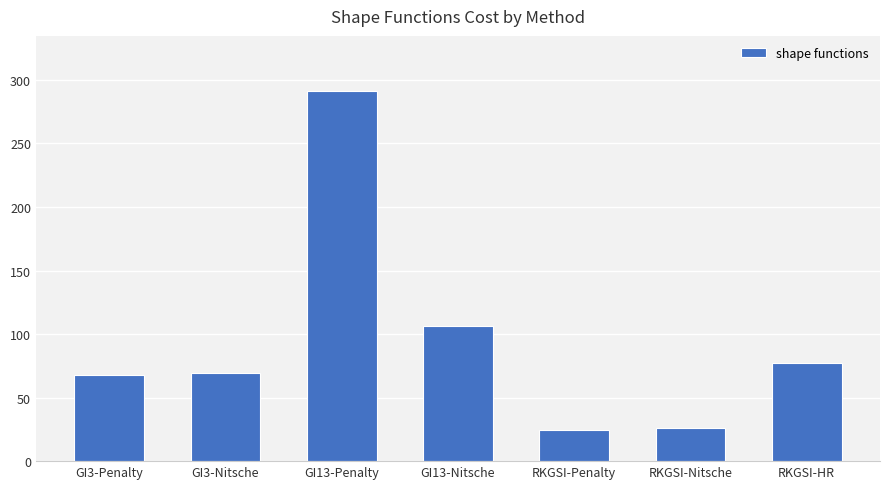

Is it true that the value at GI3-Penalty is 67.7?

True